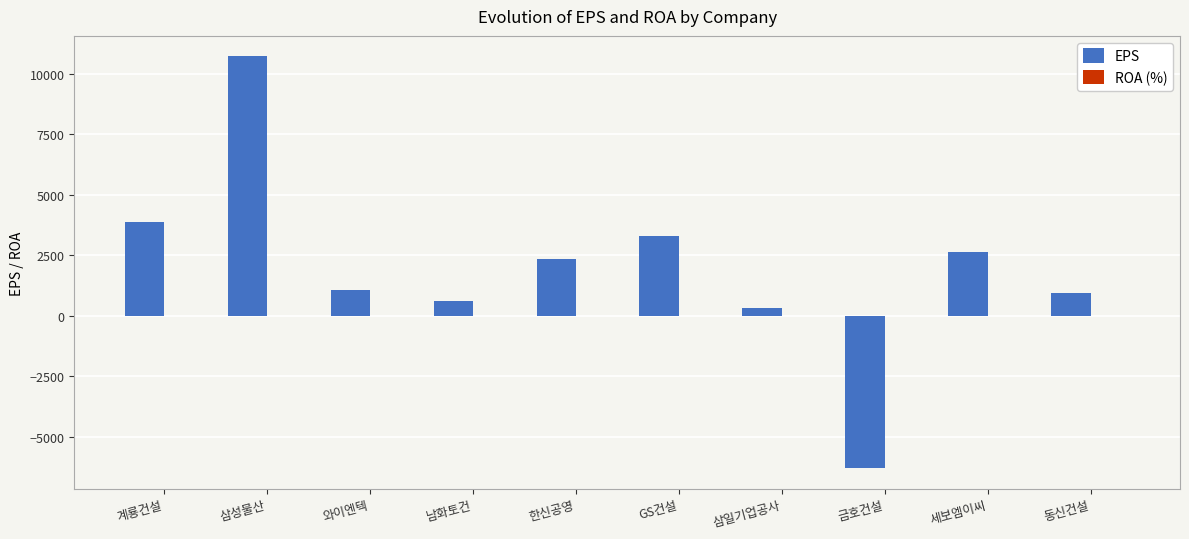

Which series has the largest range (max minus min)?

EPS